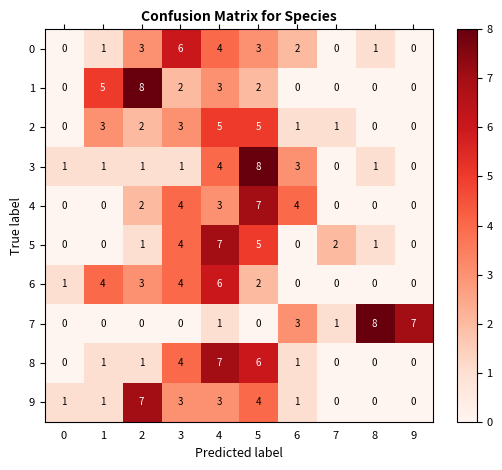

What is the total value across all series at 6?

15